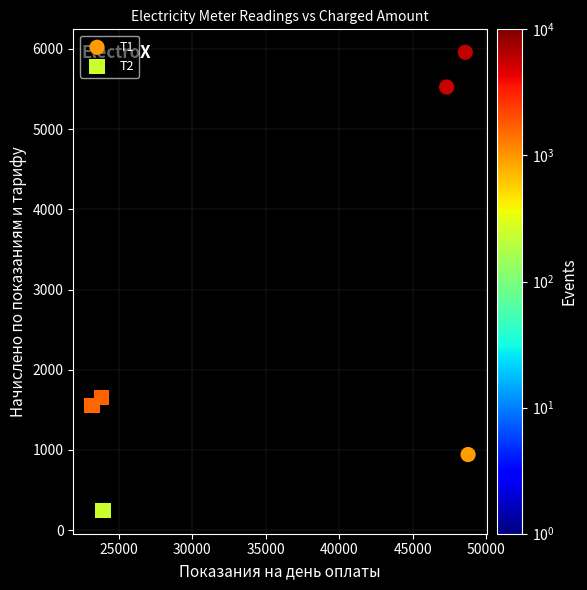

What are all the series names shown in the legend?

Т1, Т2